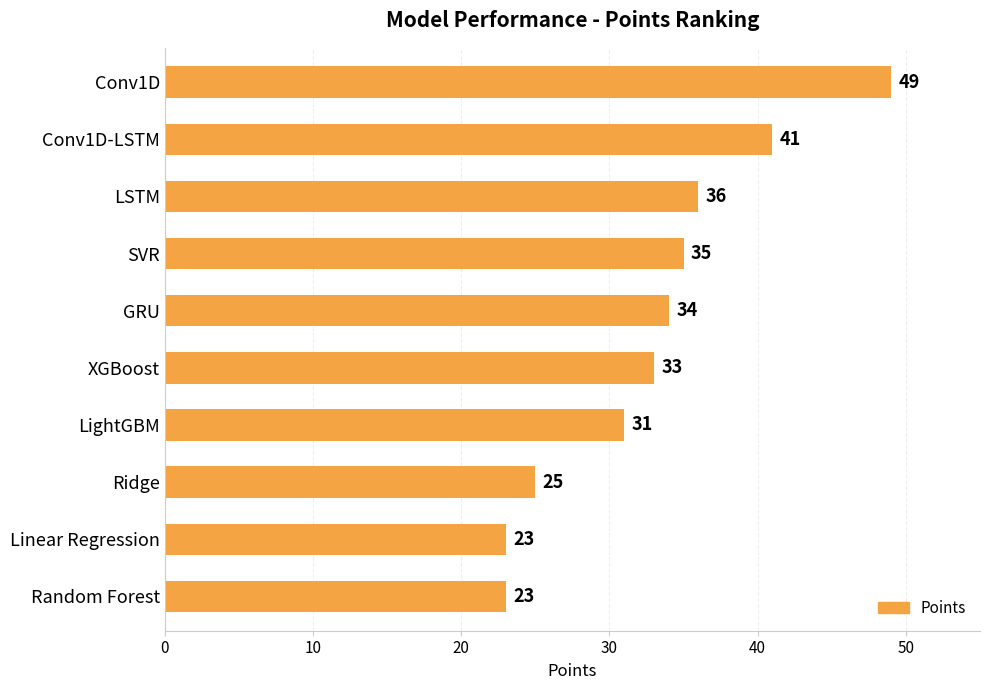

What is the difference between the values at LightGBM and Random Forest?

8